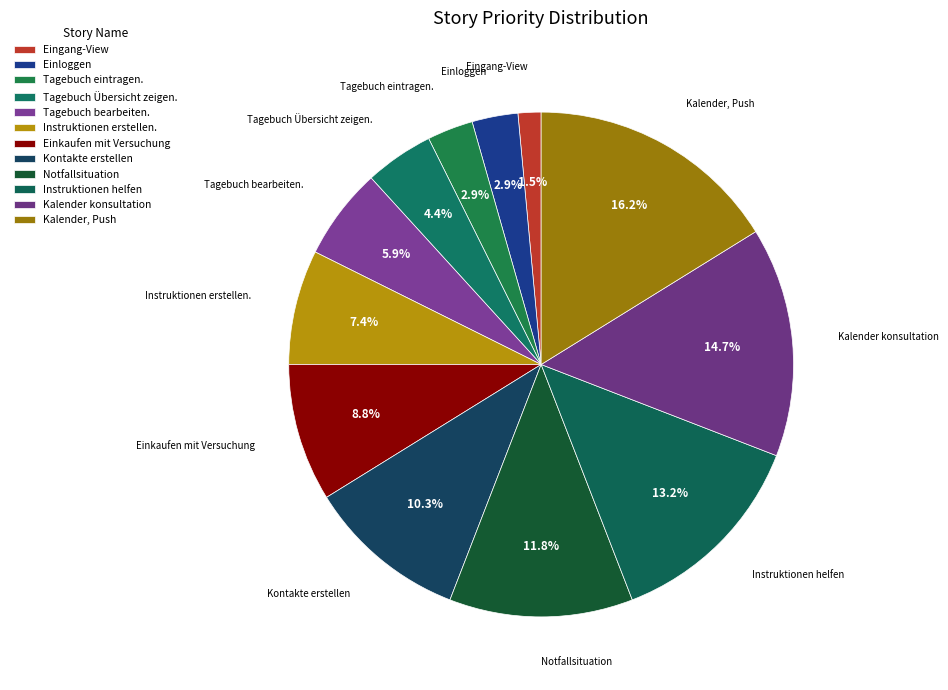

Does Einkaufen mit Versuchung account for over 50% of the chart?

No